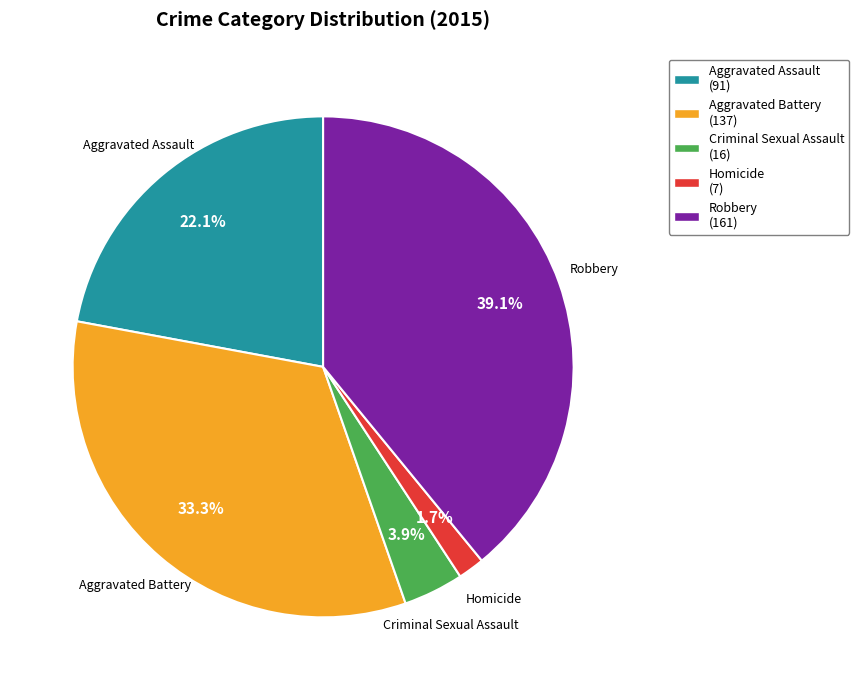

What percentage is the Aggravated Battery slice, to the nearest percent?

33%